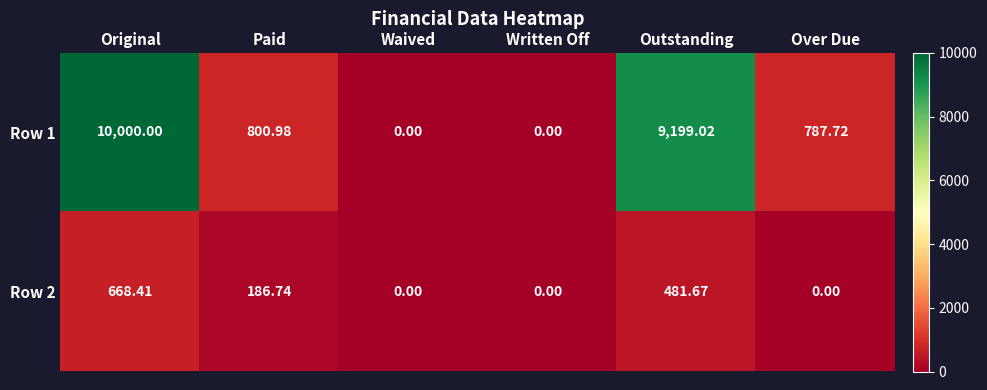

Where is Row 2 nearest to the value 334?

Paid